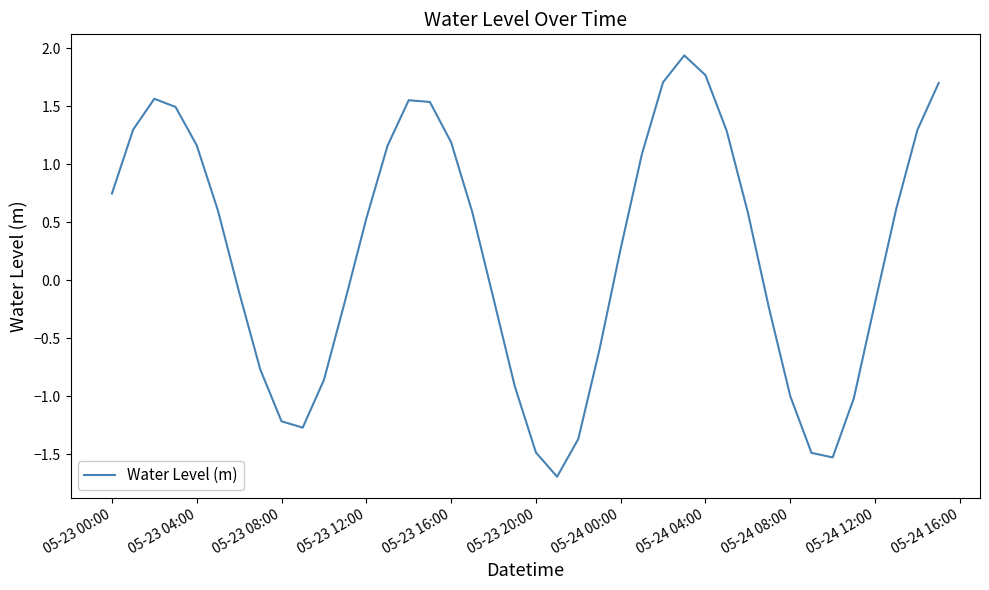

What is the minimum value shown in the chart?

-1.7